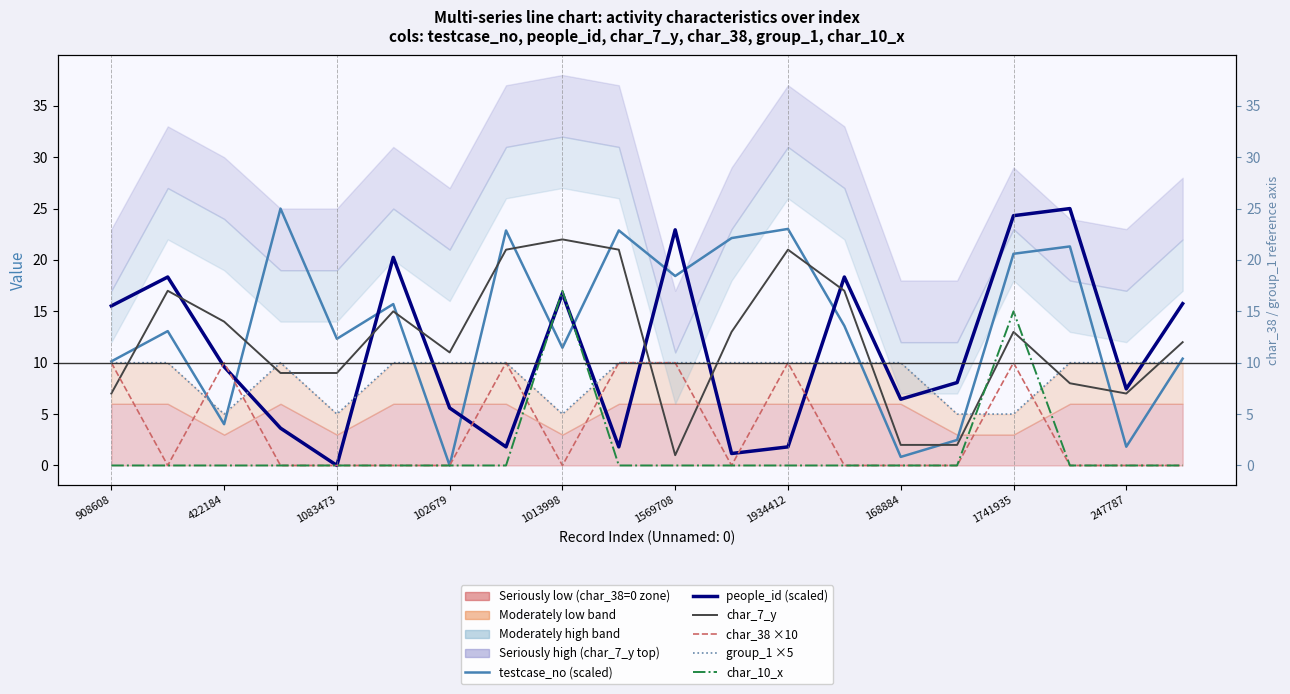

True or false: people_id (scaled) has more than 2 points higher than both neighbors.

True